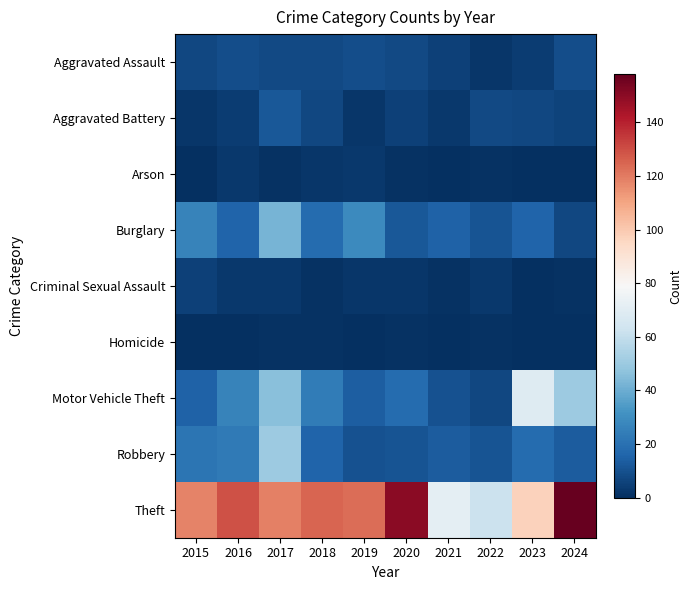

How many distinct data groups are displayed?

9